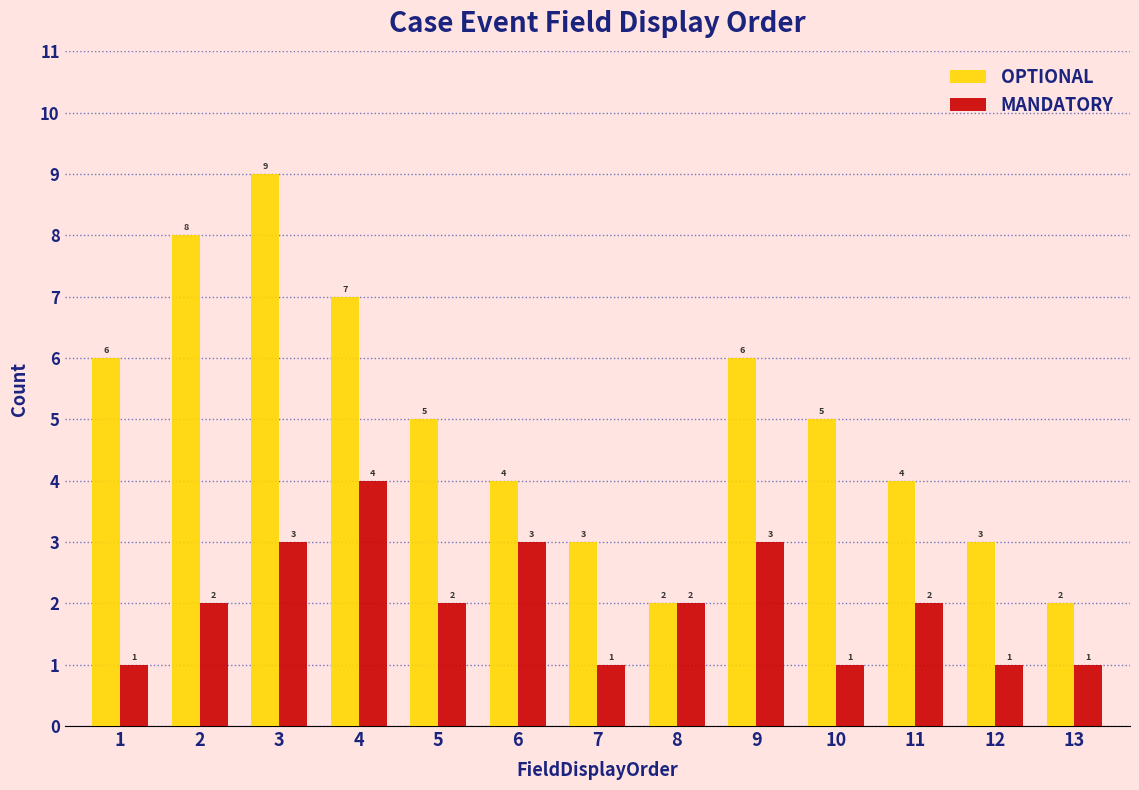

Reading right to left, what are all the values shown in this chart?

OPTIONAL: 13=2	12=3	11=4	10=5	9=6	8=2	7=3	6=4	5=5	4=7	3=9	2=8	1=6
MANDATORY: 13=1	12=1	11=2	10=1	9=3	8=2	7=1	6=3	5=2	4=4	3=3	2=2	1=1